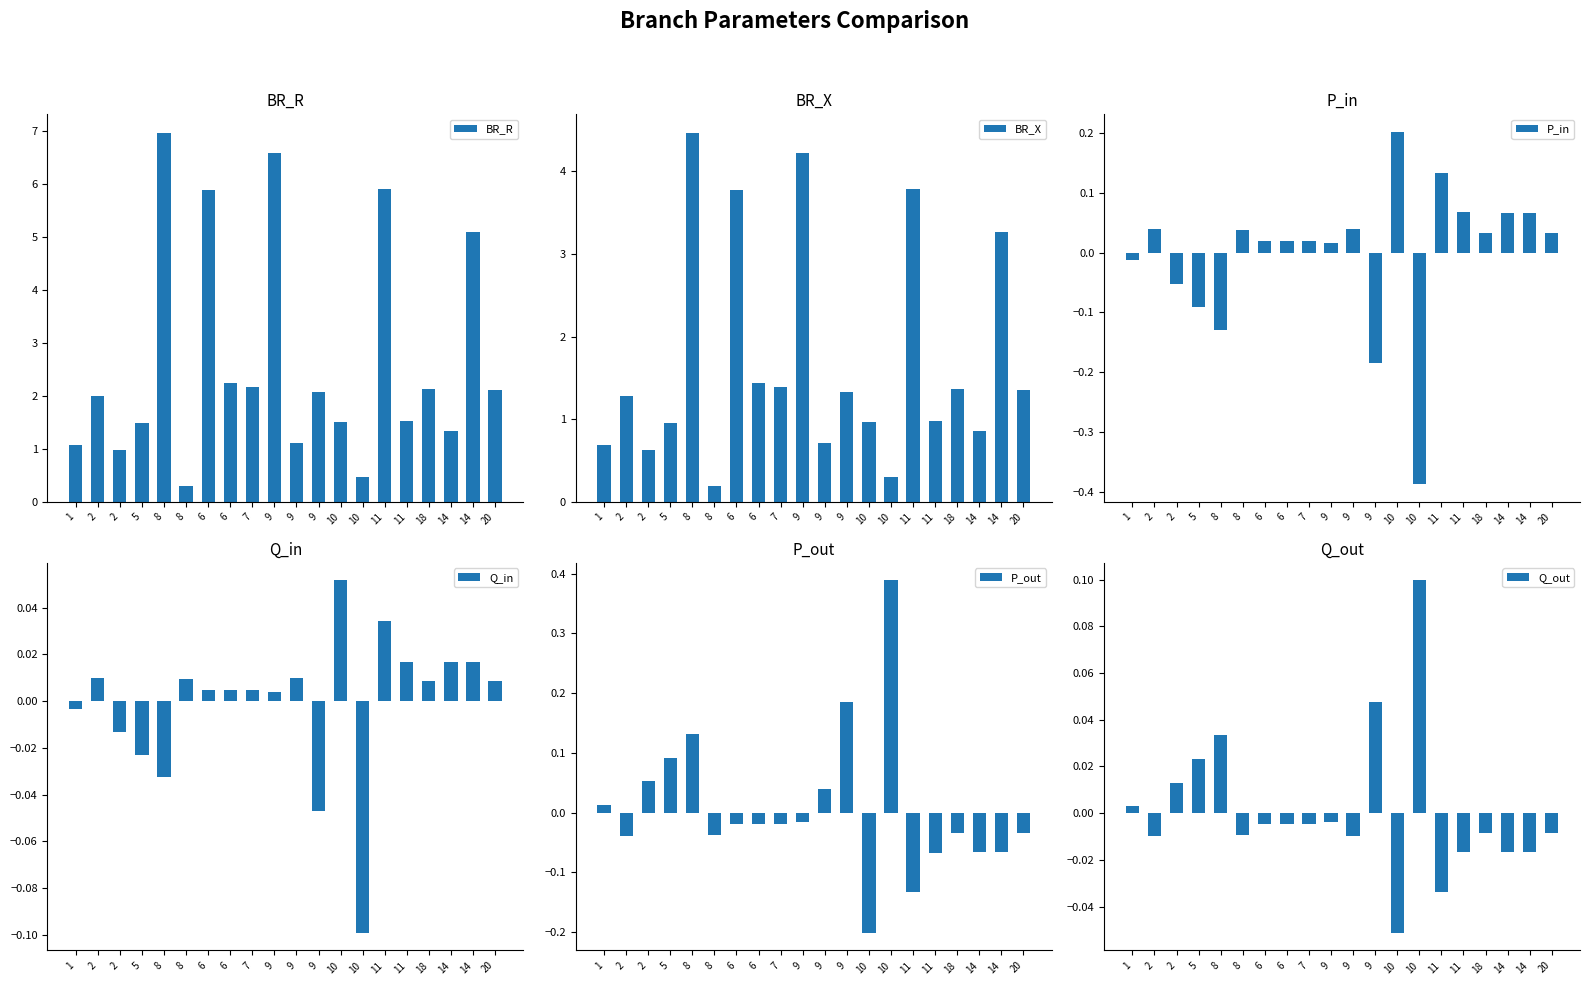

How many positive values does the P_in series have?

14